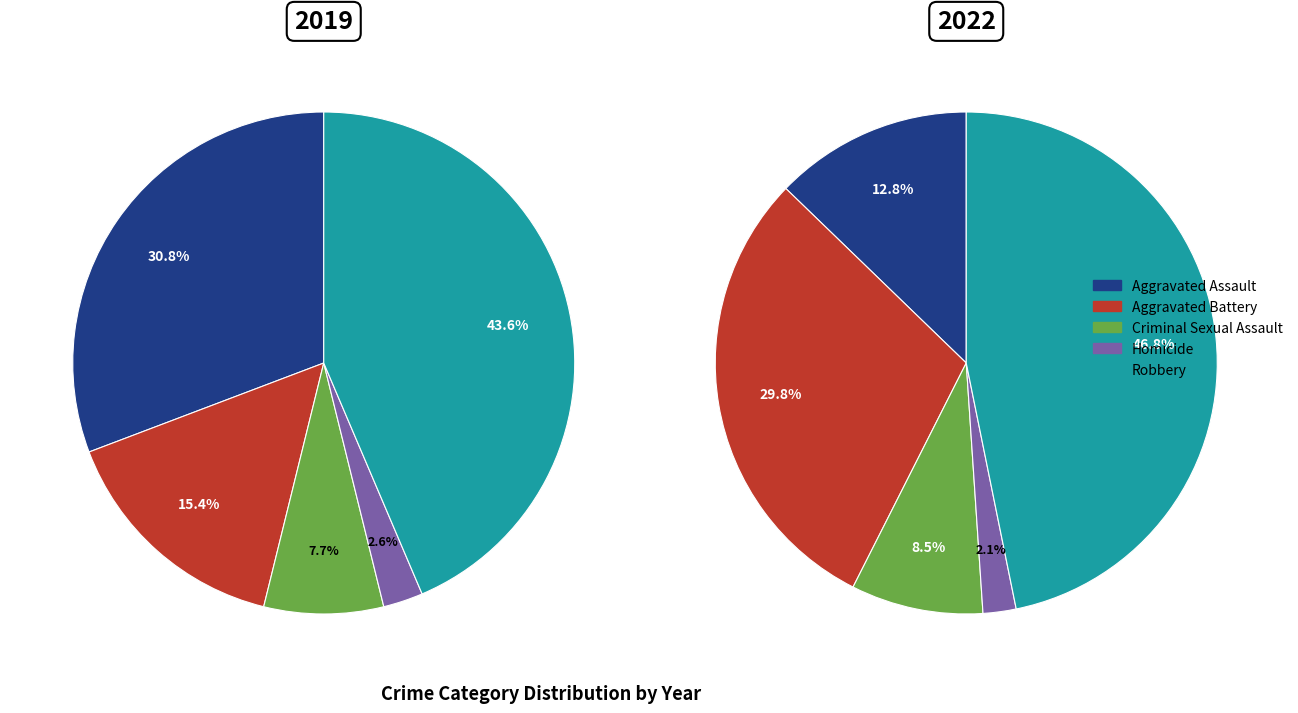

How many slices are in this pie chart?

5